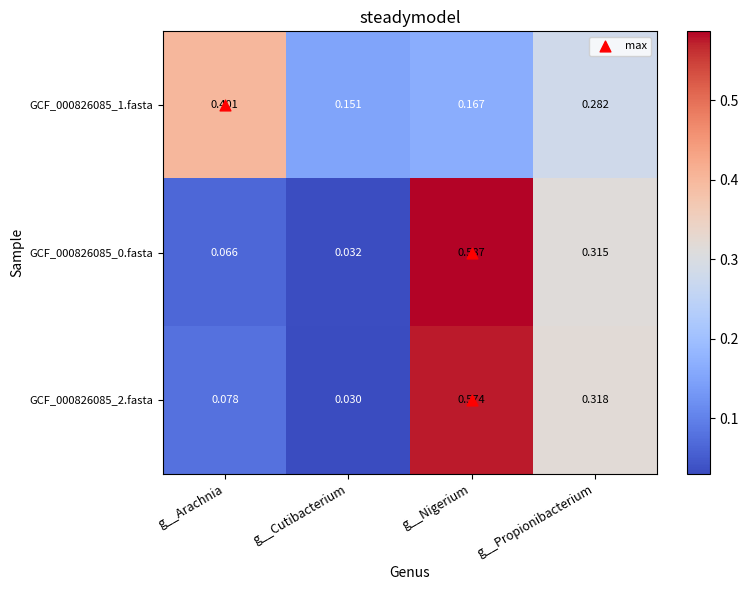

List the labels in order of GCF_000826085_1.fasta value, largest first.

g__Arachnia, g__Propionibacterium, g__Nigerium, g__Cutibacterium